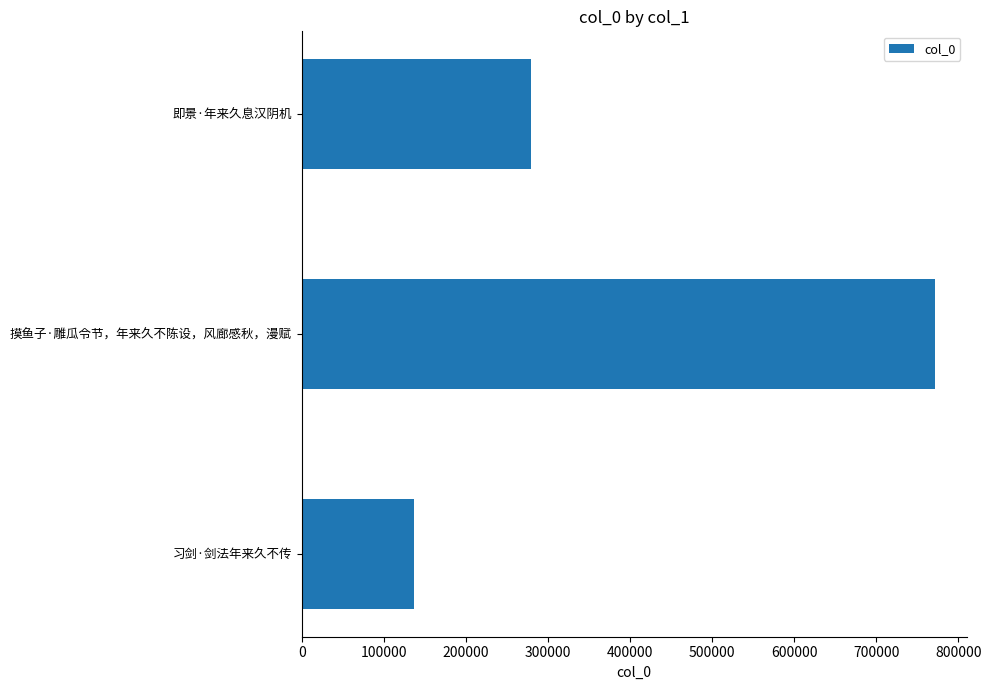

The value at 摸鱼子·雕瓜令节，年来久不陈设，风廊感秋，漫赋 is 304809. True or false?

False